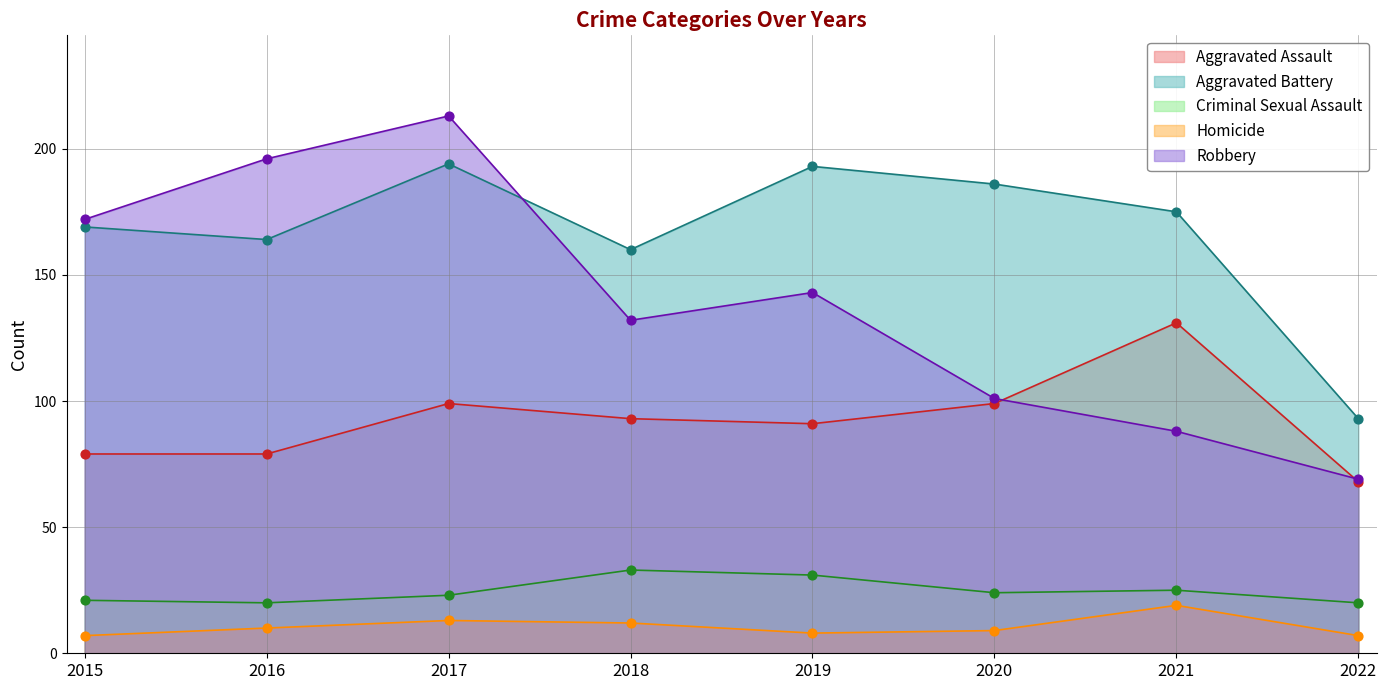

Which series has the largest total across all categories?

Aggravated Battery